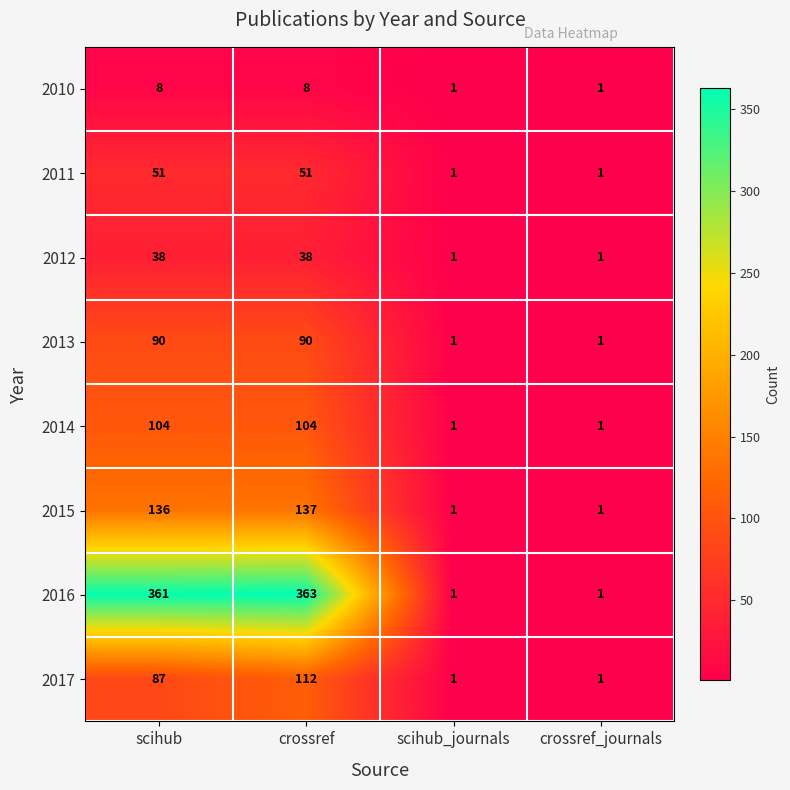

What is the total value across all series at scihub_journals?

8